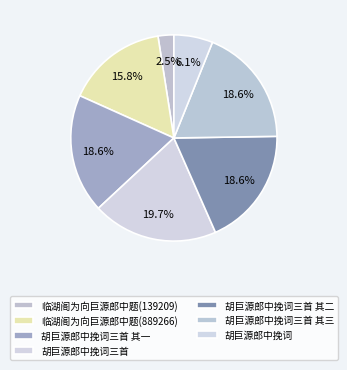

Count the number of slices in the pie.

7